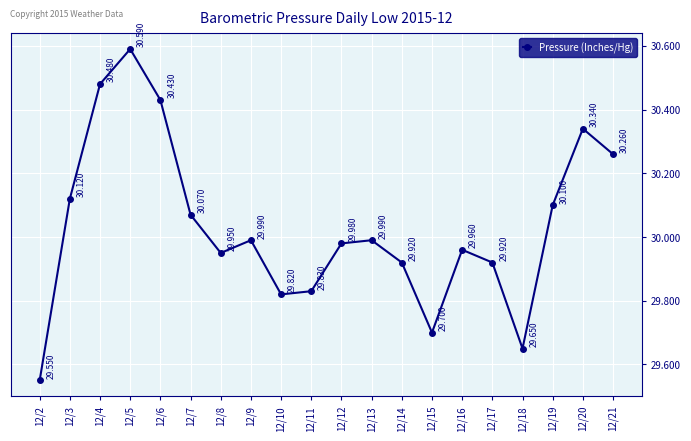

True or false: the data has more than 2 interior local peaks.

True